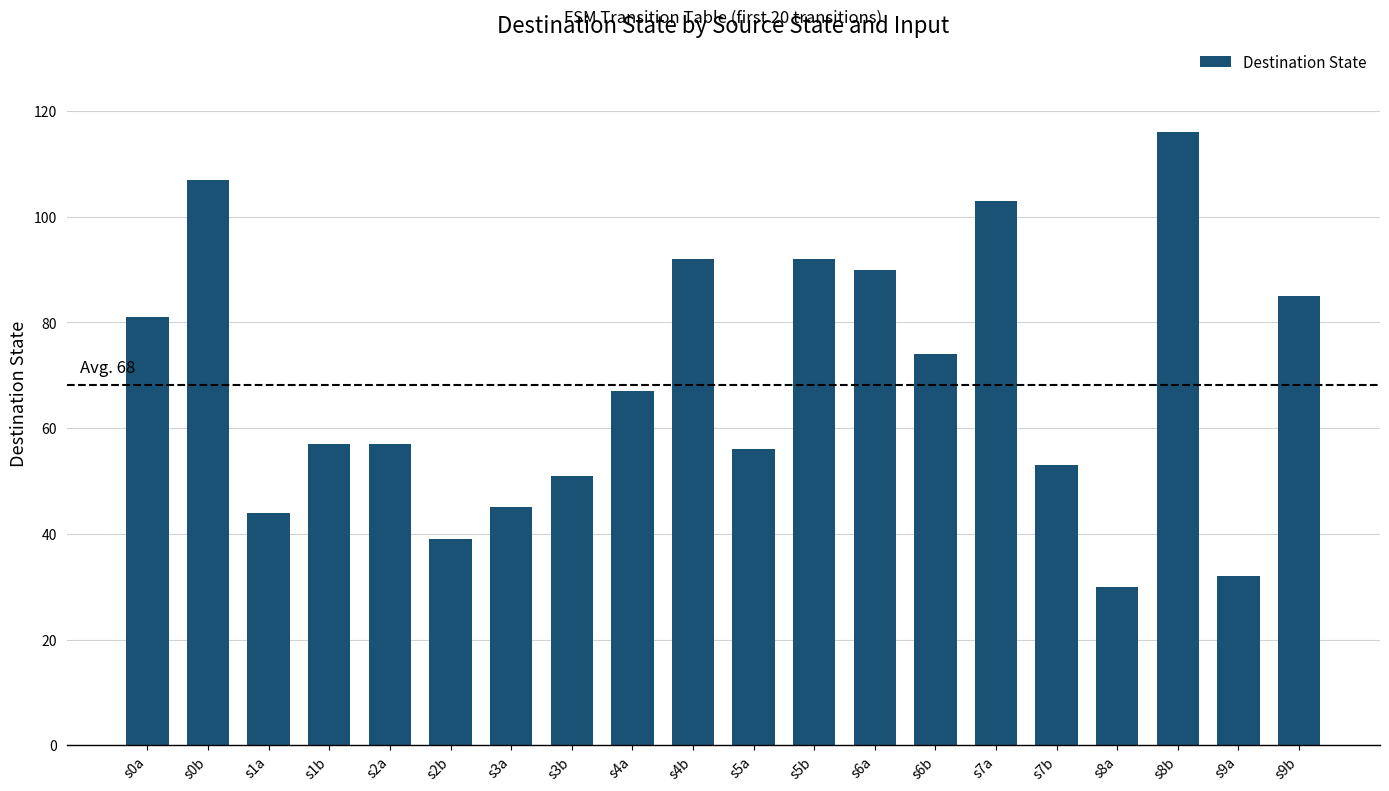

Where is the data nearest to the value 73?

s6b